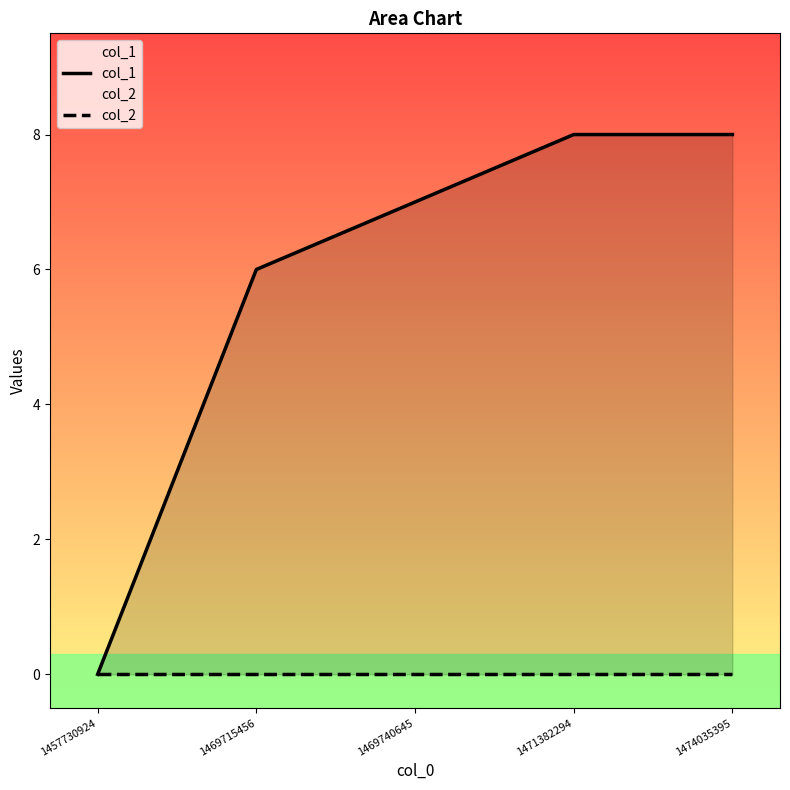

Which category has the highest value in the col_1 series?

1471382294